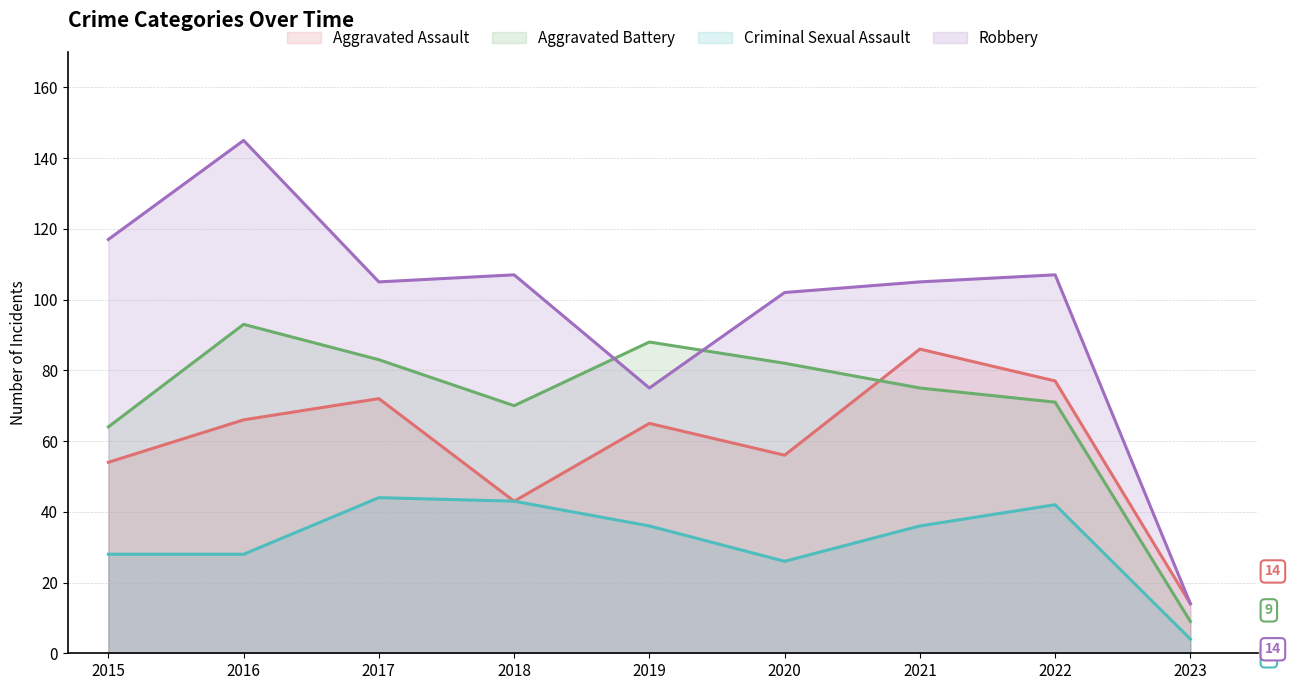

What are all the series names shown in the legend?

Aggravated Assault, Aggravated Battery, Criminal Sexual Assault, Robbery